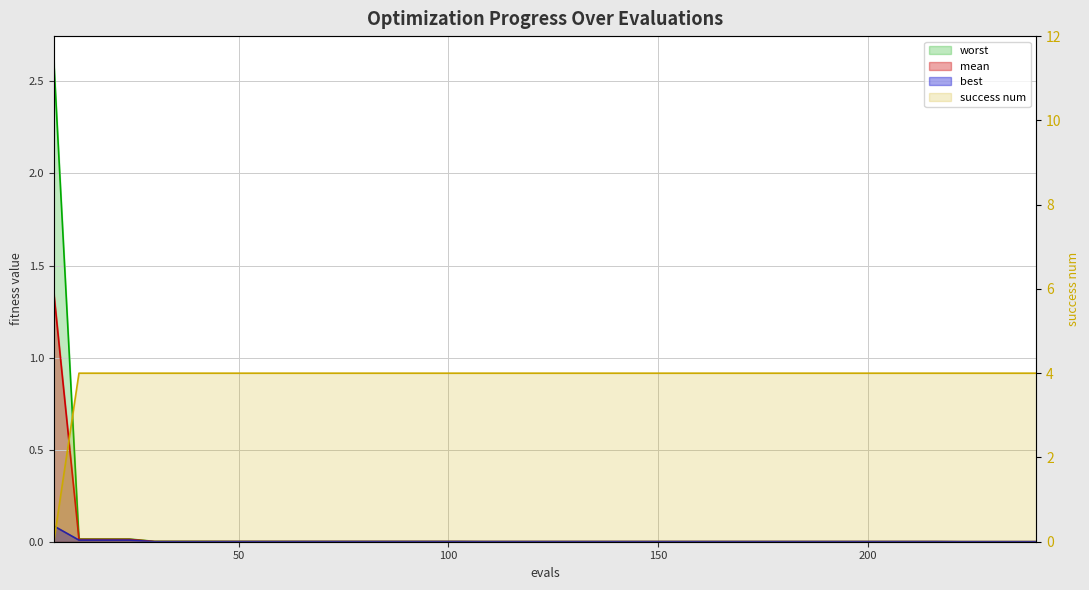

True or false: mean has a value of 0.0 at 144.

True